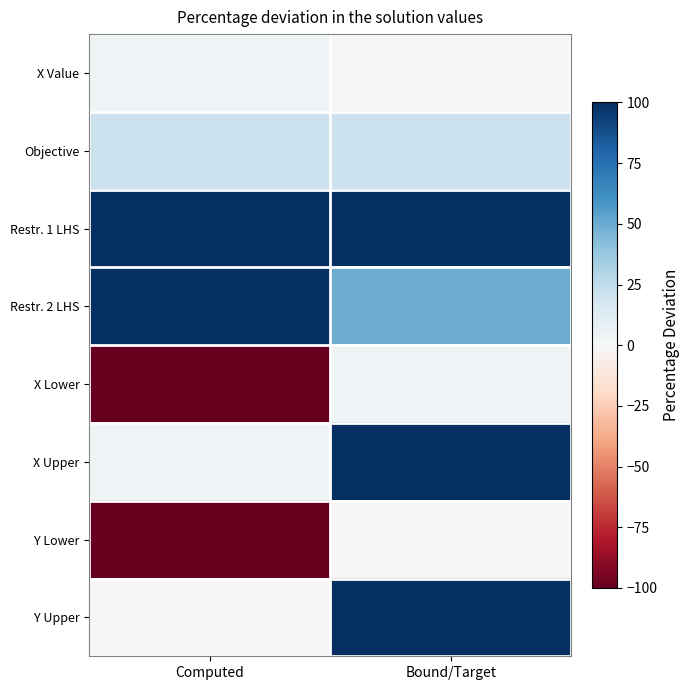

Count the number of categories in the chart.

2